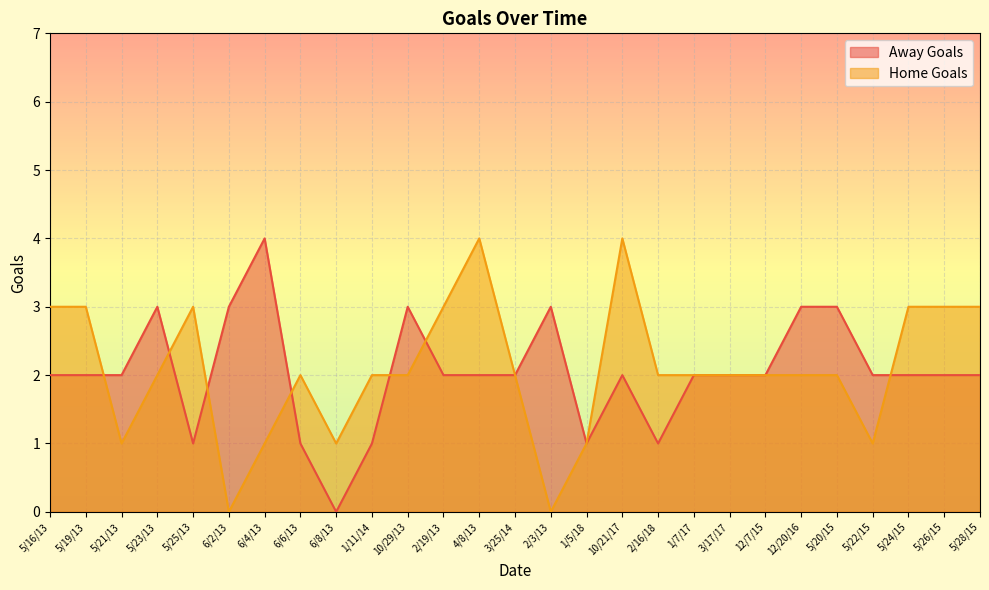

Is the value of Away Goals at 1/5/18 greater than the value of Home Goals at 2/19/13?

No